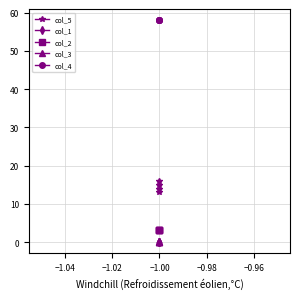

Which series has the largest range (max minus min)?

col_5